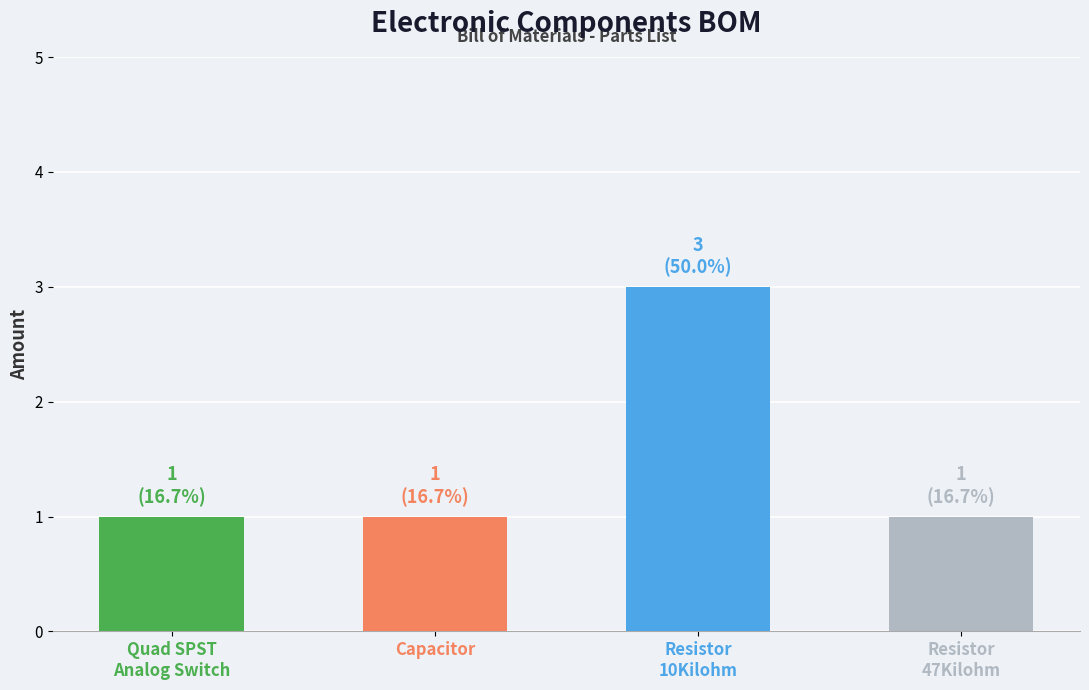

What is the change in value from Capacitor to Resistor
10Kilohm?

+2